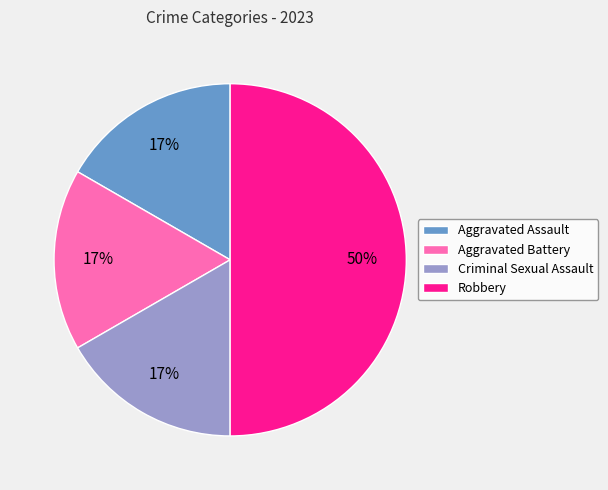

To the nearest percent, what is the average slice percentage?

25%